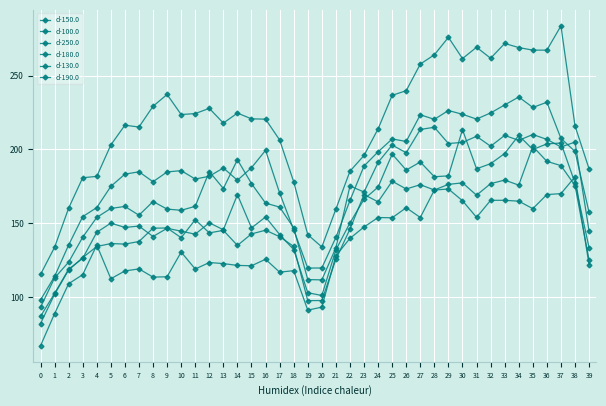

What is the value of the d-250.0 point at the 15th from the left?

121.5